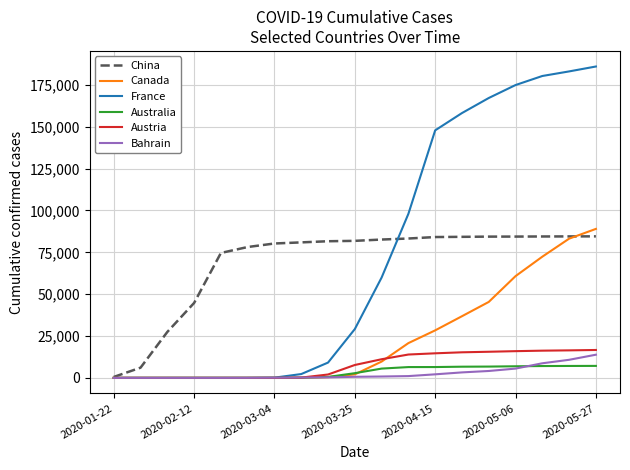

Which series has the widest spread of values?

France